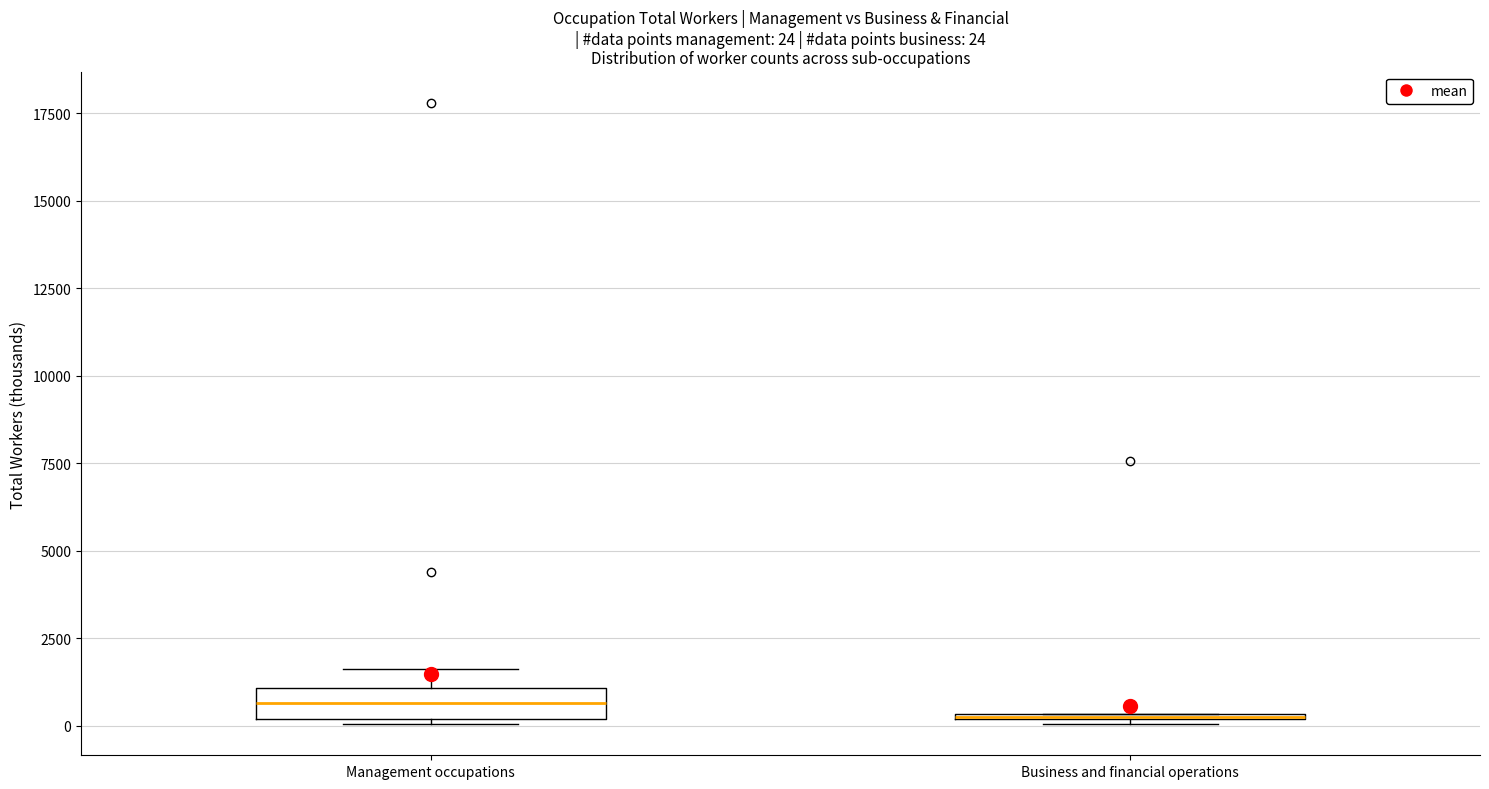

Comparing the boxes themselves (not the whiskers), which one is the tallest?

Management occupations